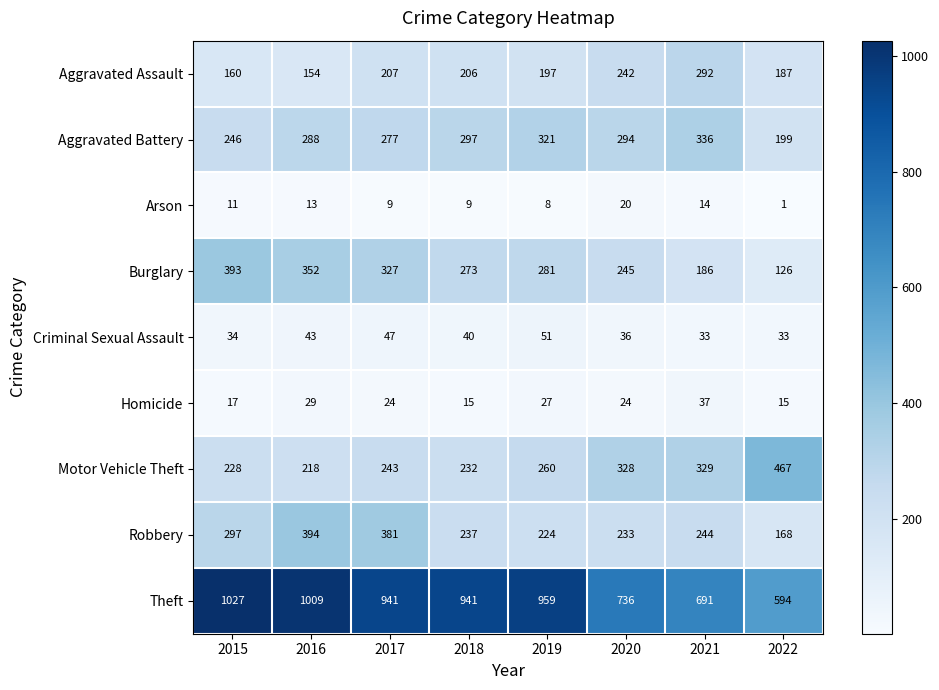

At how many categories does at least one series exceed 505?

8